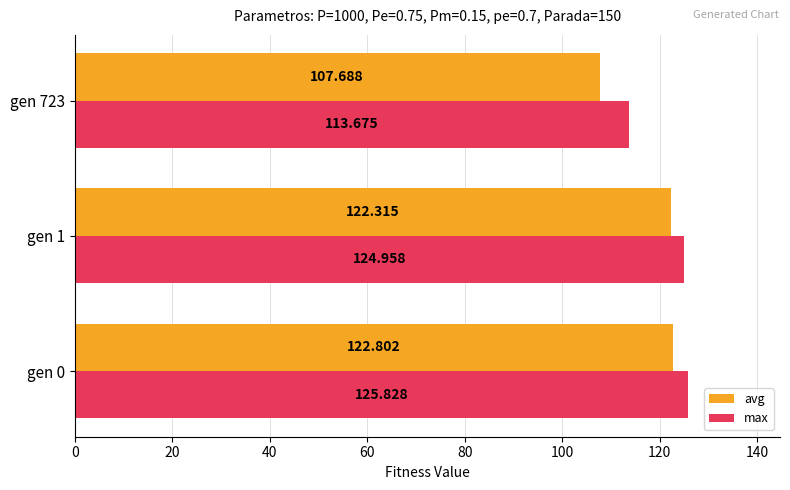

What is the difference between the maximum and minimum values in the avg series?

15.1